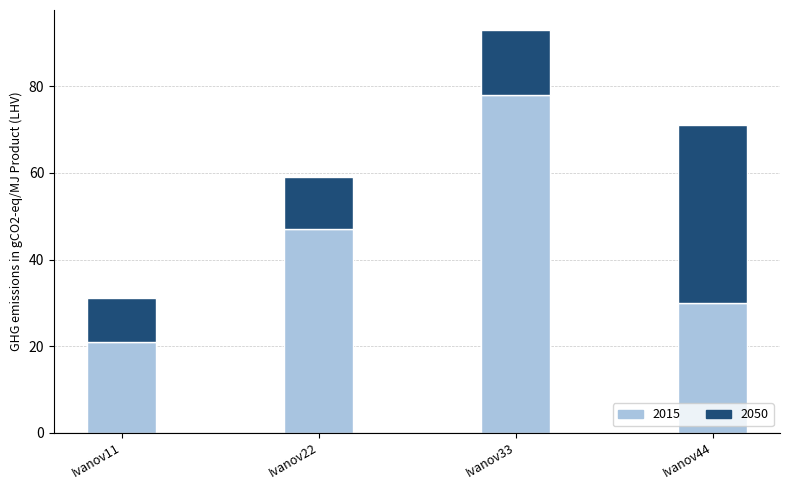

Count the number of data series in this chart.

2